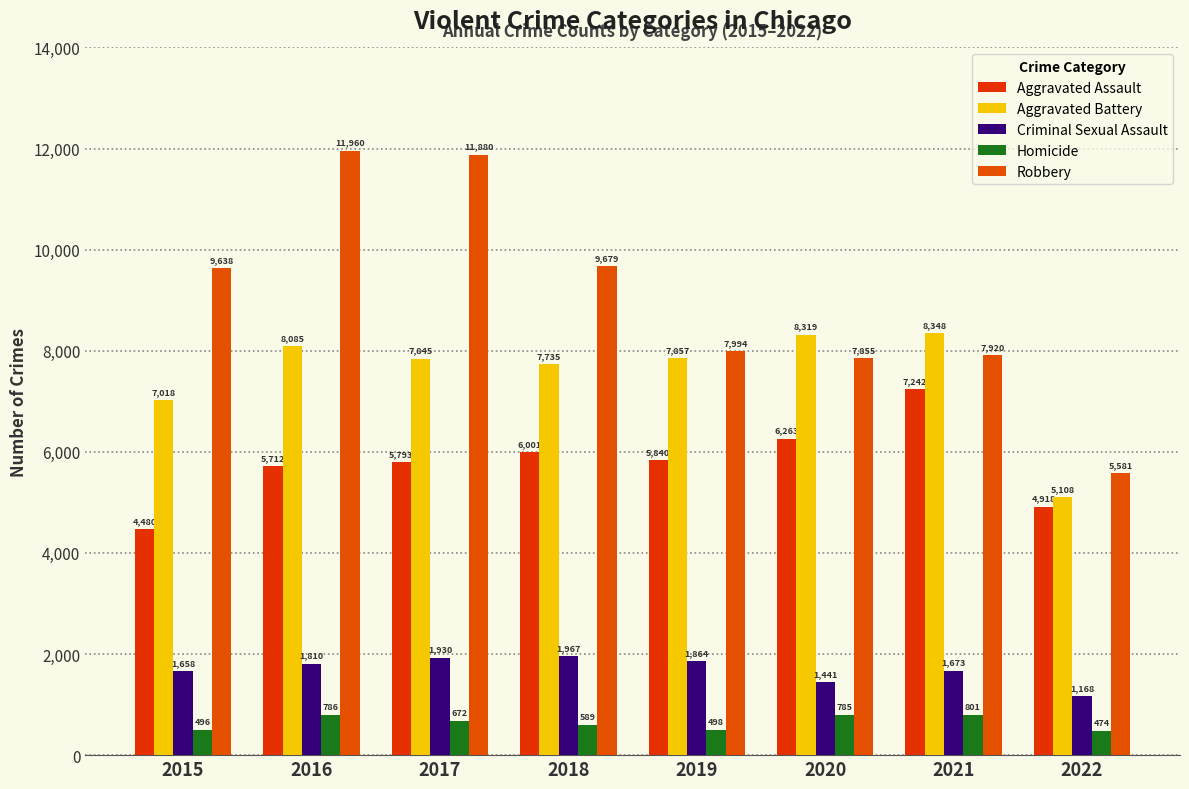

Is it true that Aggravated Battery equals 7845 at 2017?

True